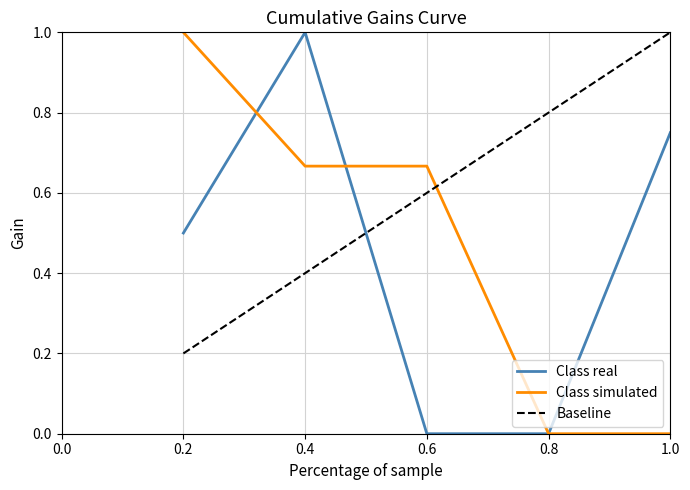

Which category has the highest value in the Class real series?

0.4